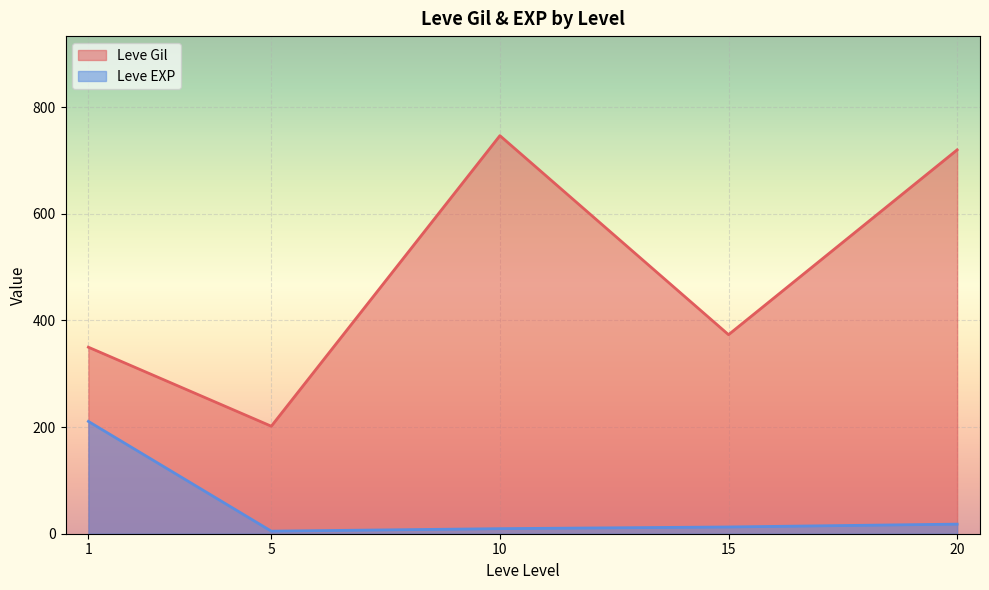

The Leve EXP series shows 5 at 20. True or false?

False